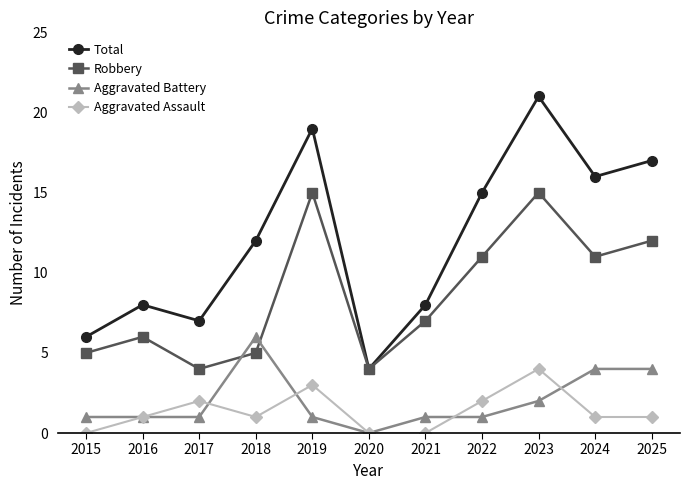

What is the difference between the maximum and second lowest values in the Aggravated Battery series?

5